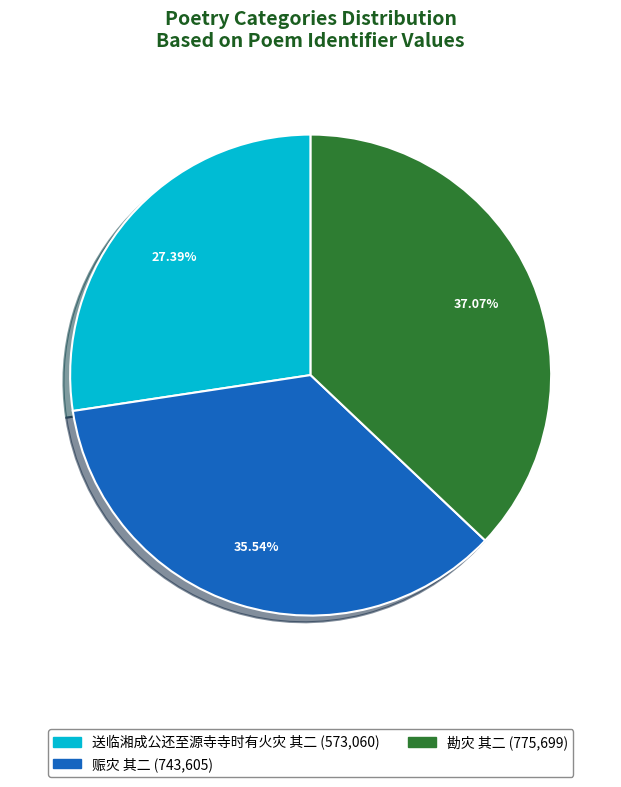

Combined, do 赈灾 其二 and 勘灾 其二 account for over 50%?

Yes